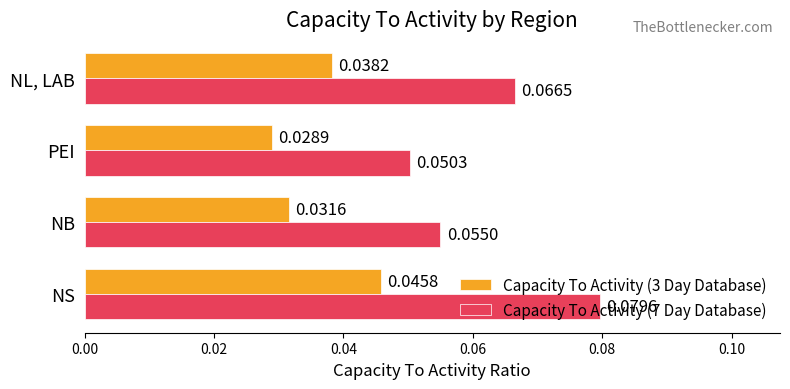

Which series has the largest range (max minus min)?

Capacity To Activity (7 Day Database)